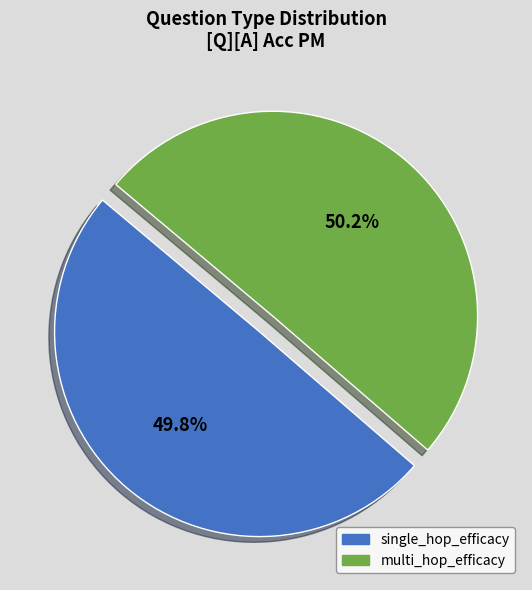

Count the number of slices in the pie.

2